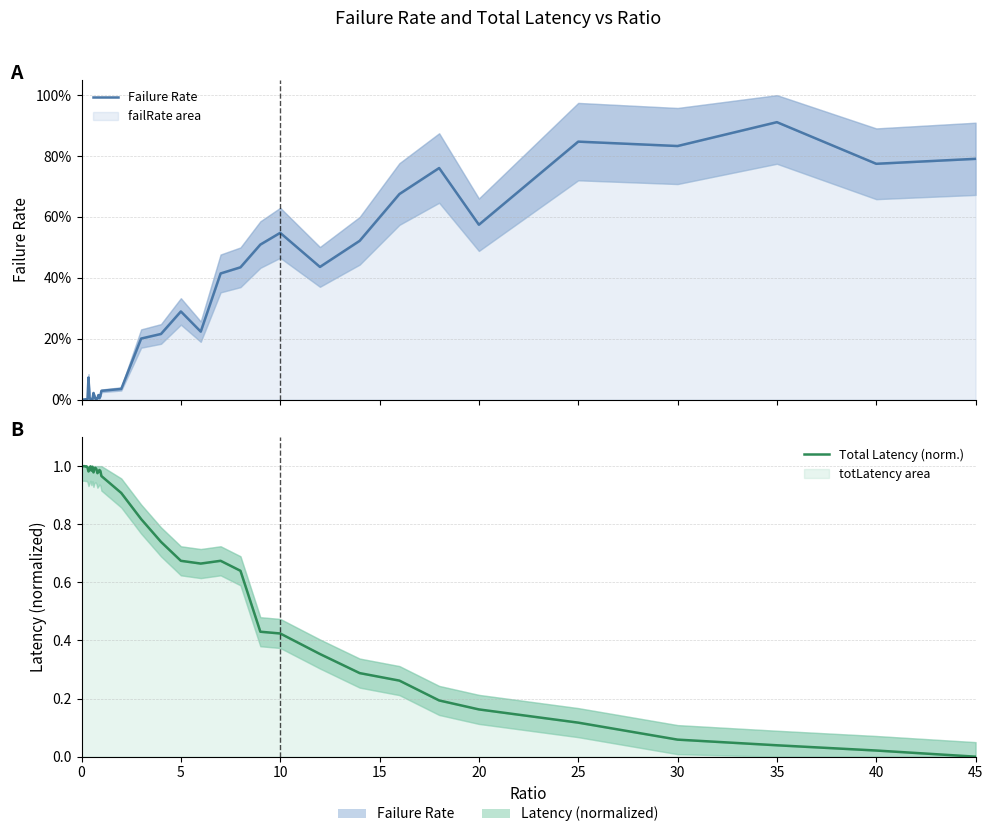

Does the chart have visible grid lines?

Yes